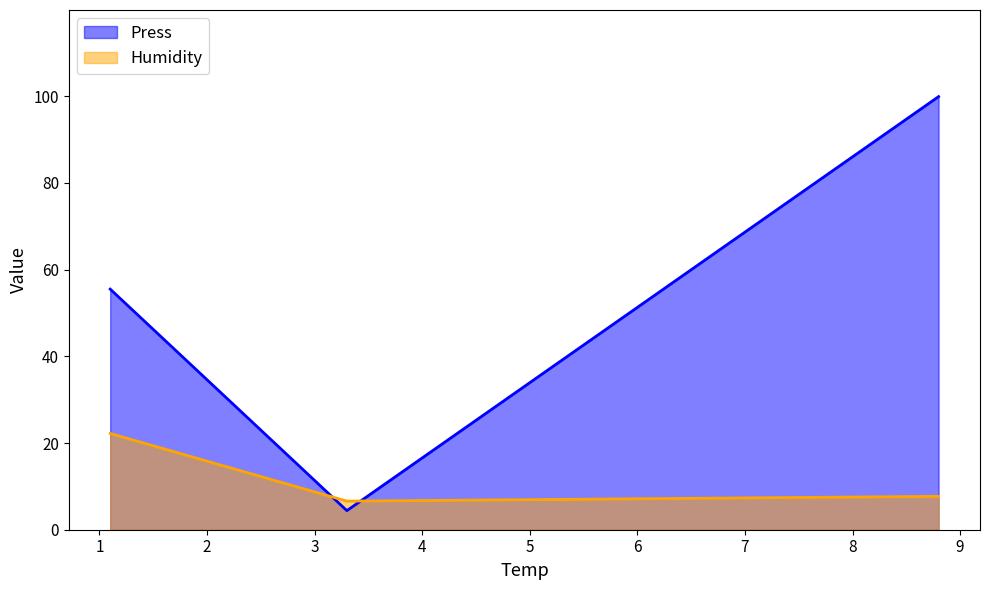

Reading right to left, transcribe all the data shown in this chart.

Press: 8.8=99.9	3.3=4.4	1.1=55.5
Humidity: 8.8=7.7	3.3=6.6	1.1=22.2